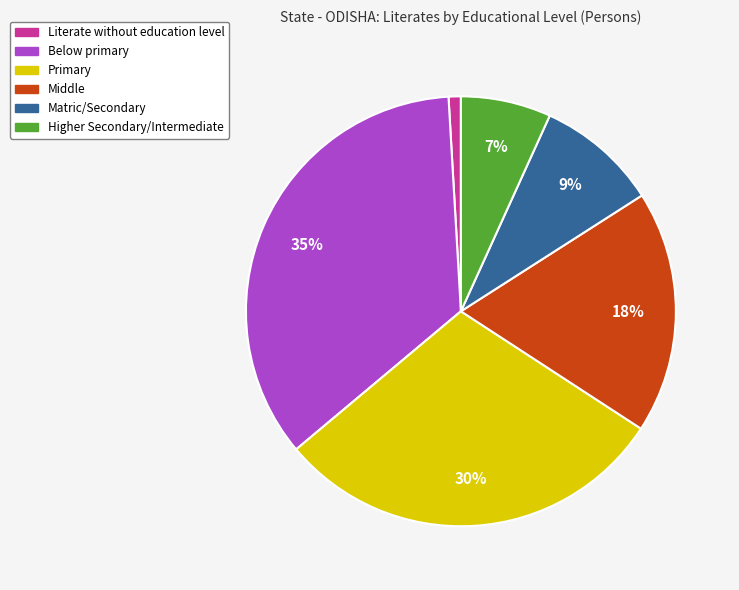

Does Primary account for over 50% of the chart?

No